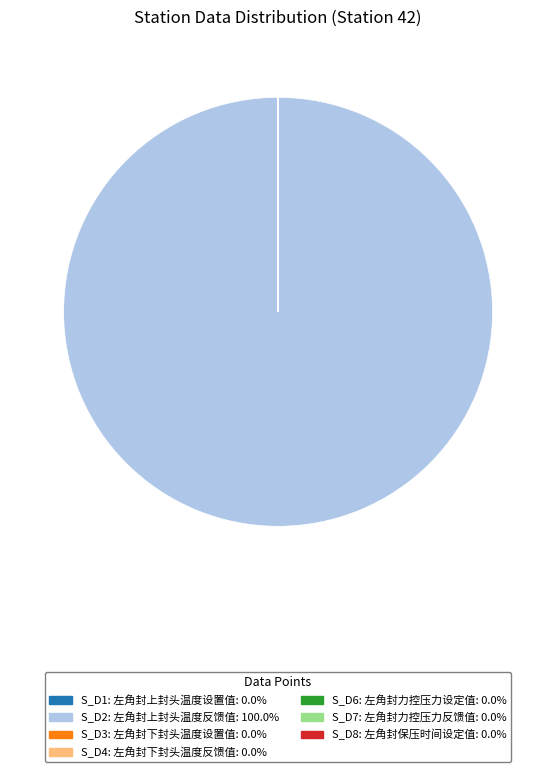

Is there any slice that represents more than half of the pie?

Yes